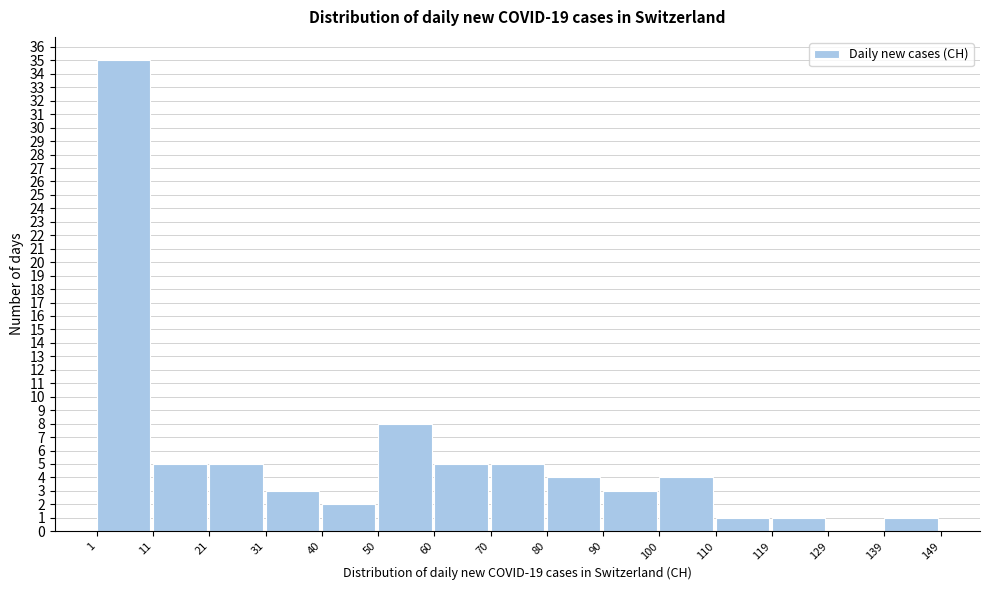

Which range on the x-axis has the tallest bar?

1 to 11